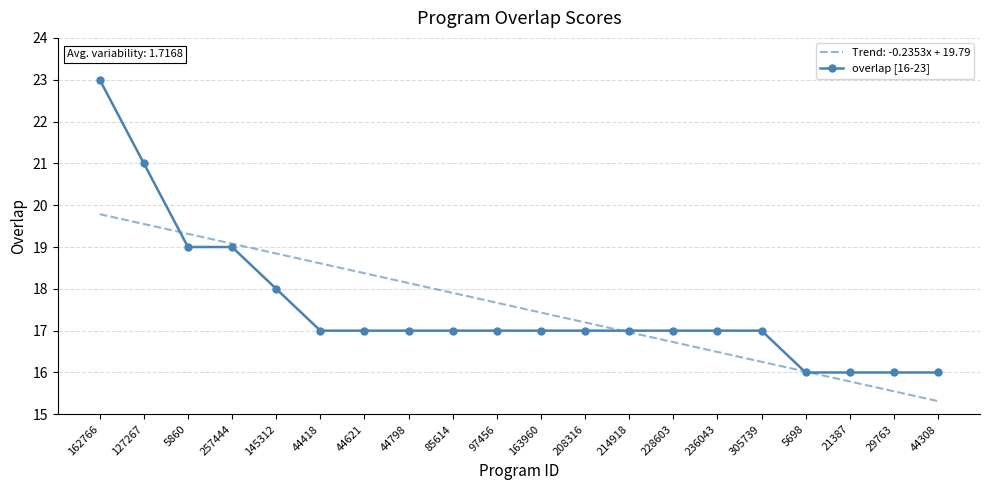

Is it true that Trend: -0.2353x + 19.79 equals 18.6 at 44418?

True